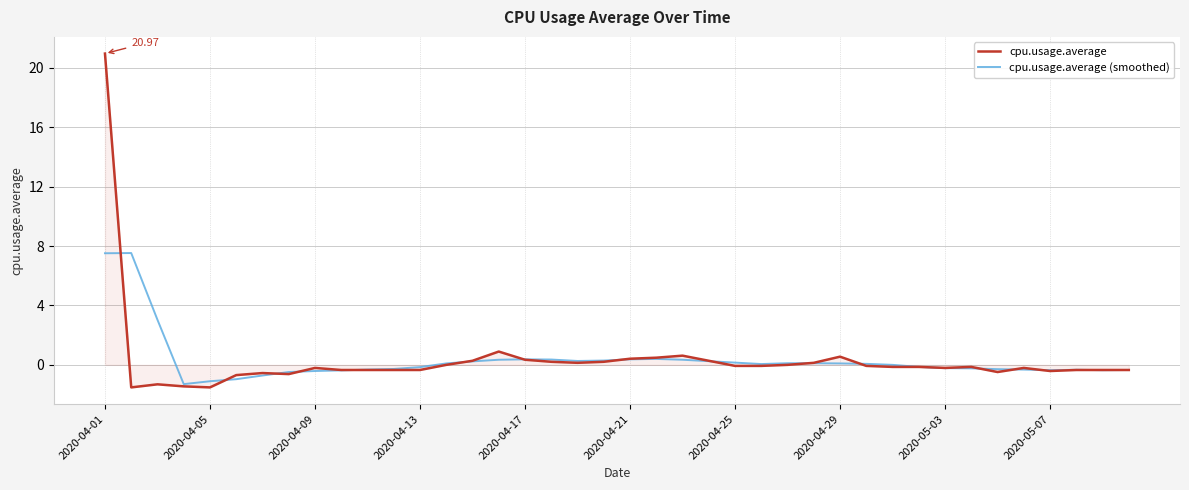

Rank the series by their maximum value, from highest to lowest.

cpu.usage.average, cpu.usage.average (smoothed)